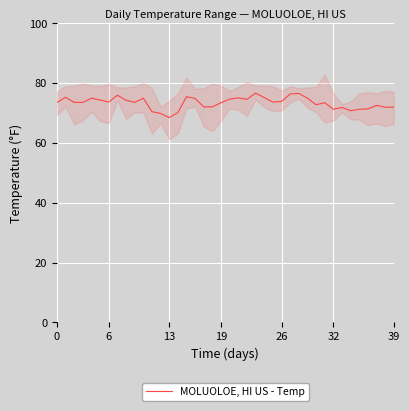

How many lines are shown in the chart?

1